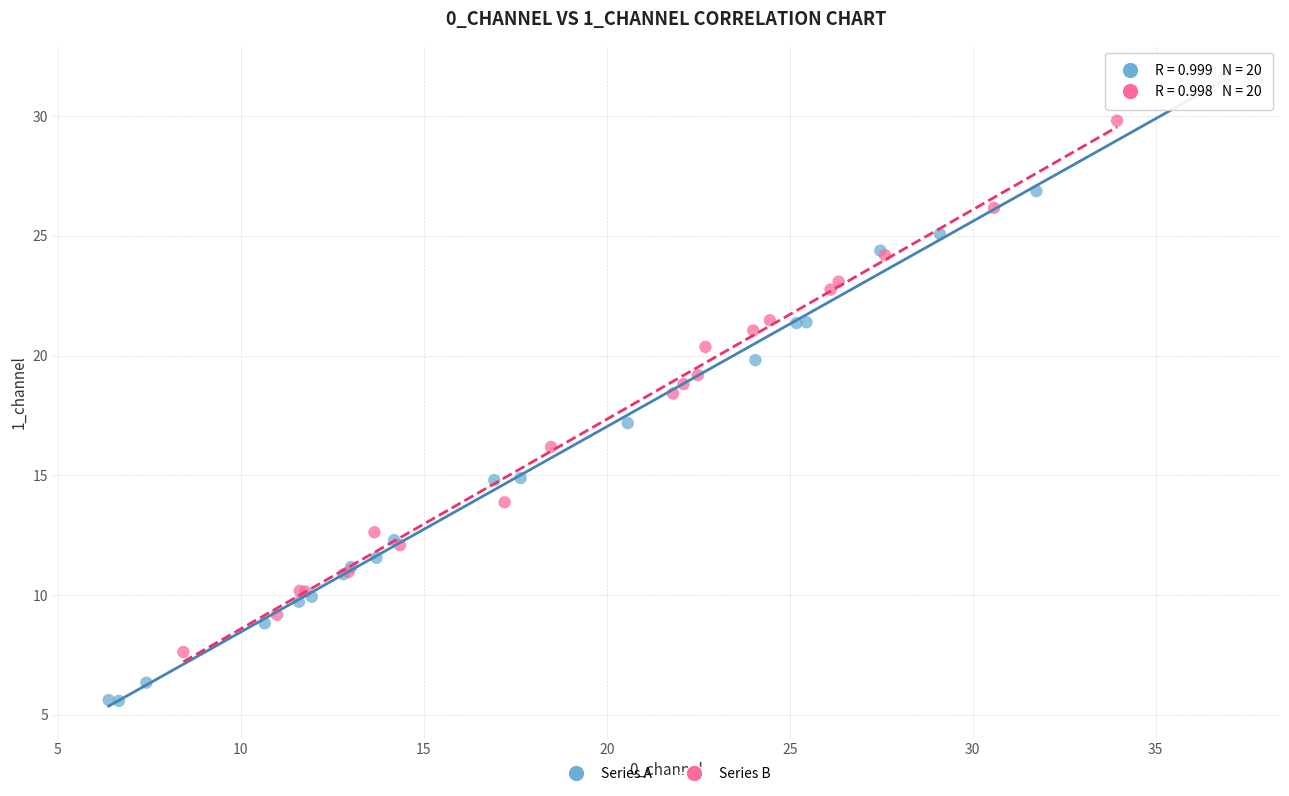

Which series has the widest spread of Y values?

Series A